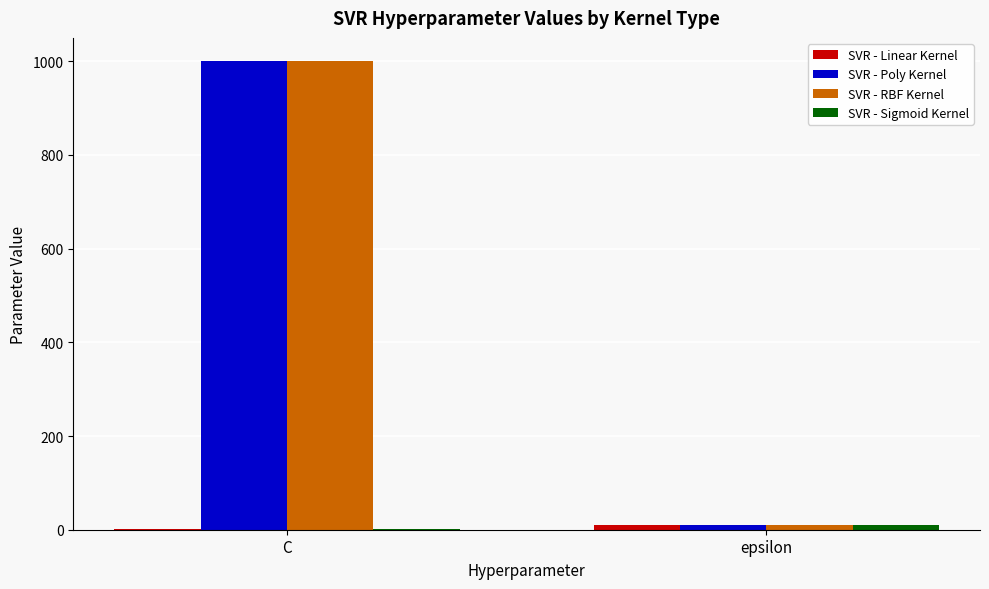

Is it true that SVR - RBF Kernel equals 629 at C?

False